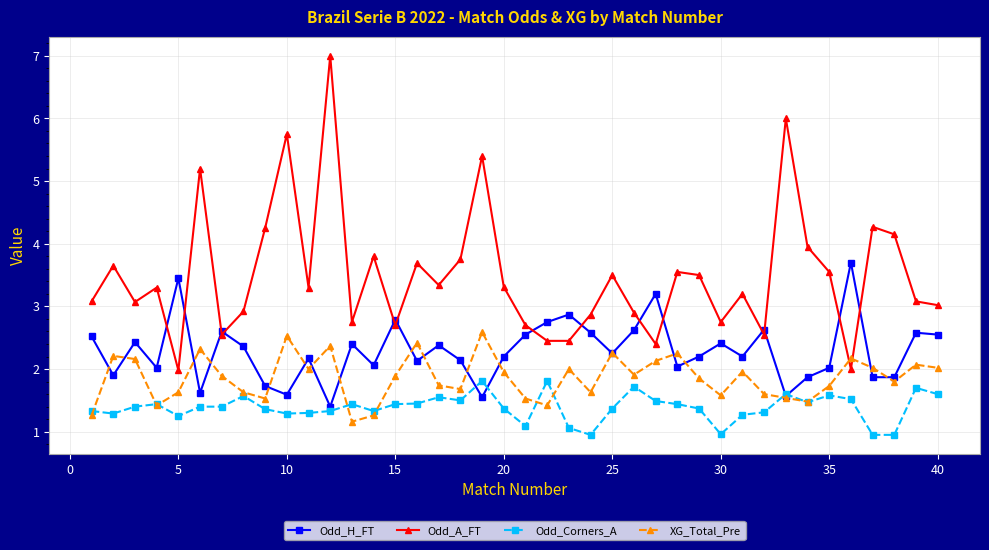

What is the maximum value for XG_Total_Pre?

2.6